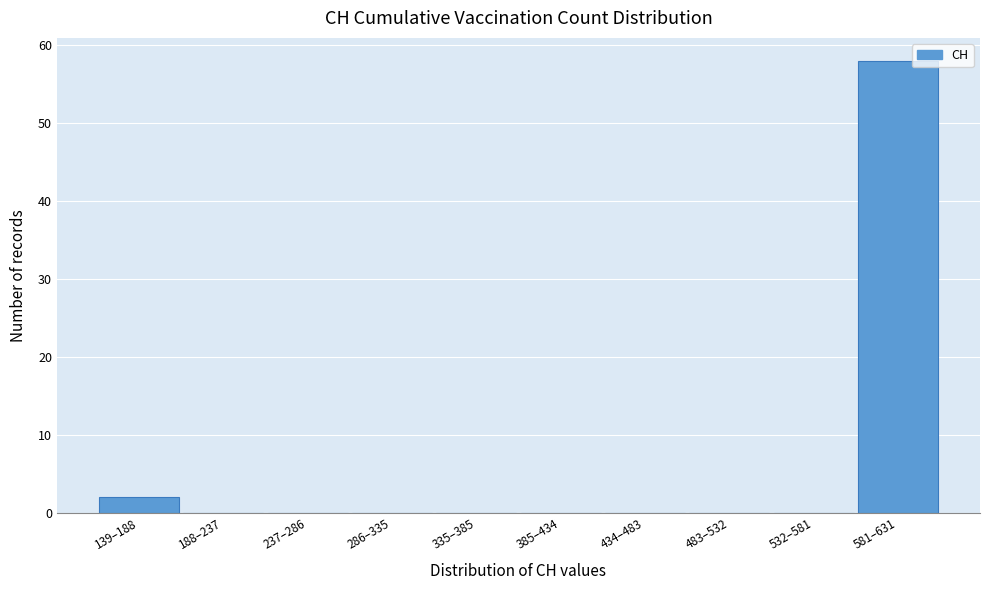

Reading left to right, transcribe all the data shown in this chart.

139–188=2	188–237=0	237–286=0	286–335=0	335–385=0	385–434=0	434–483=0	483–532=0	532–581=0	581–631=58